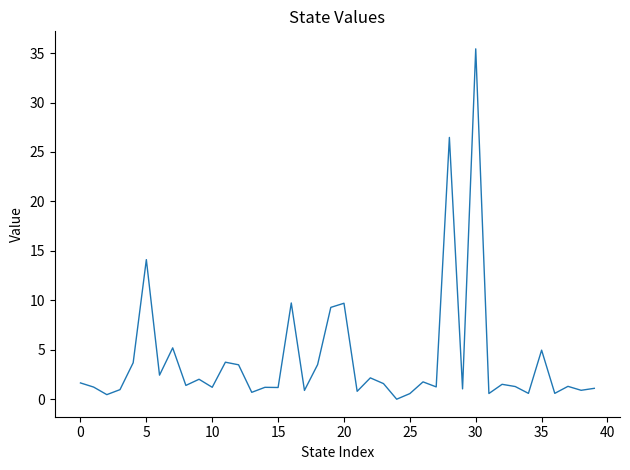

What is the maximum value shown in the chart?

35.4